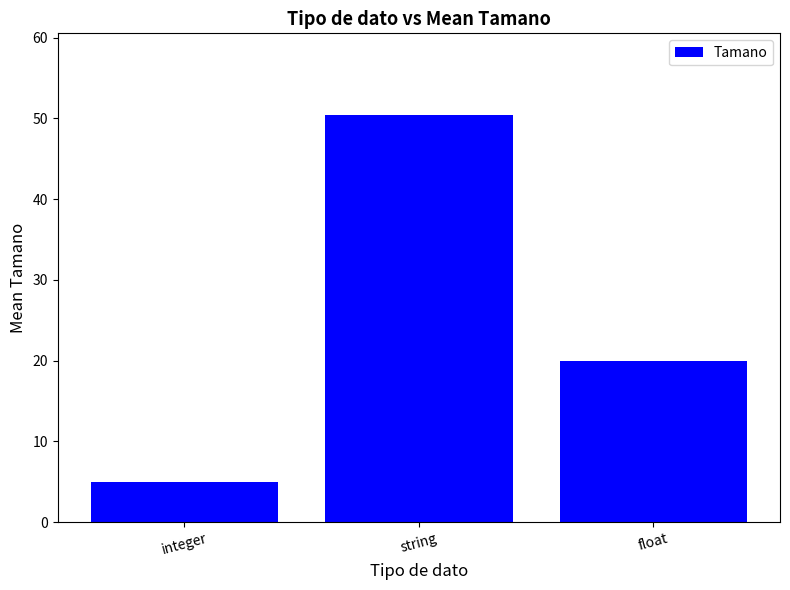

Does the chart contain stacked bars?

No